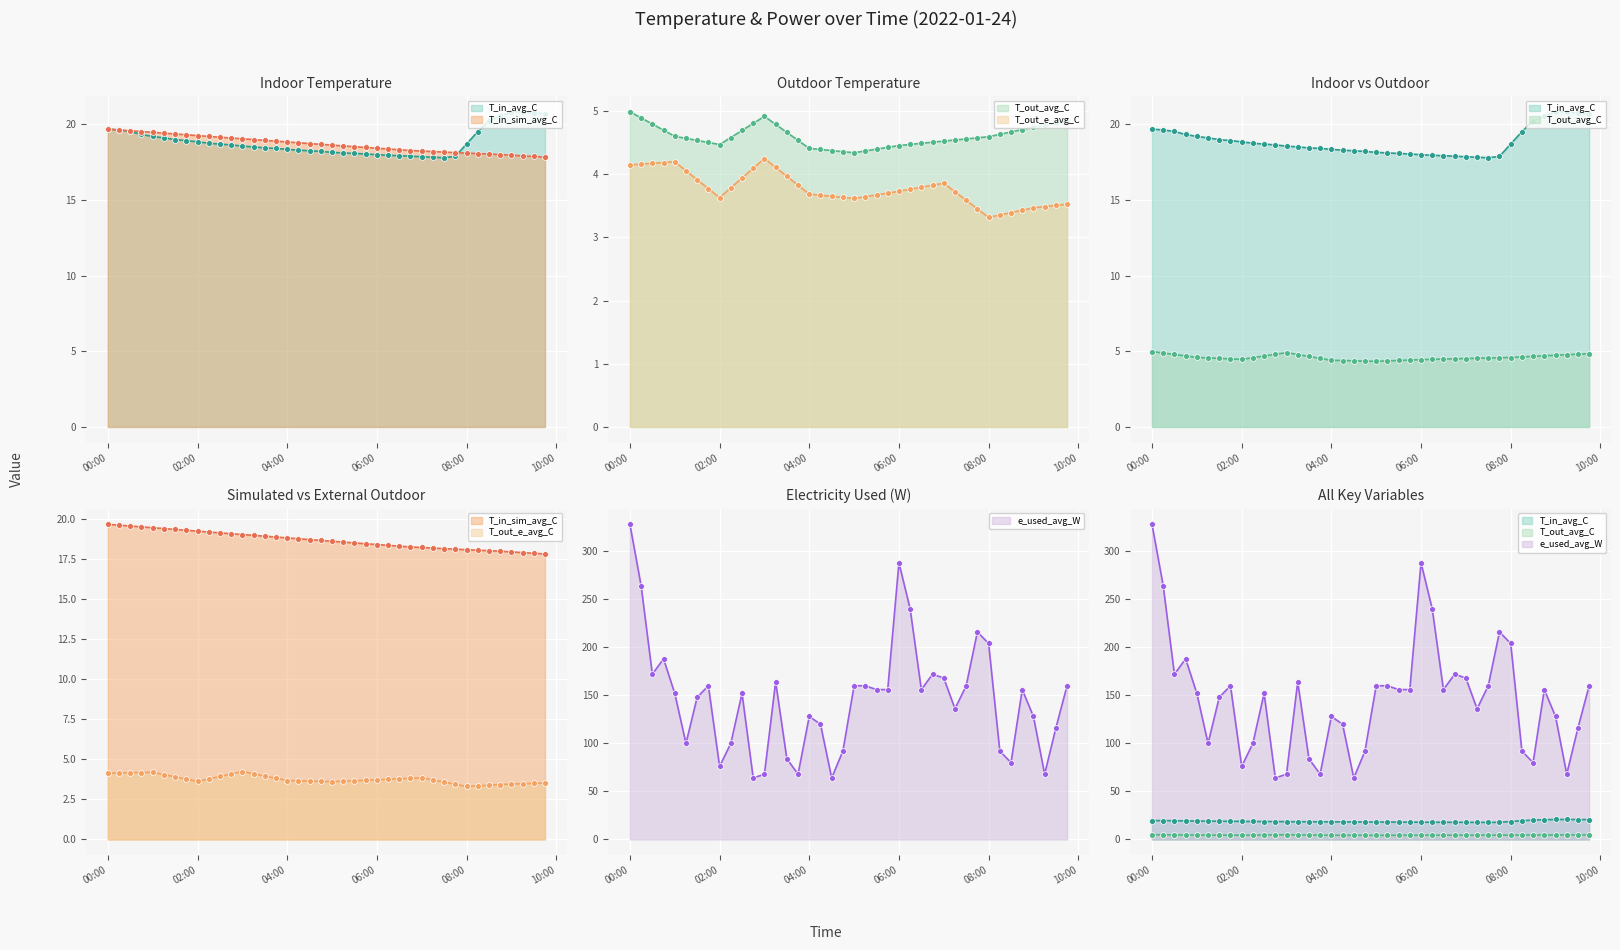

Which series has the largest total across all categories?

e_used_avg_W